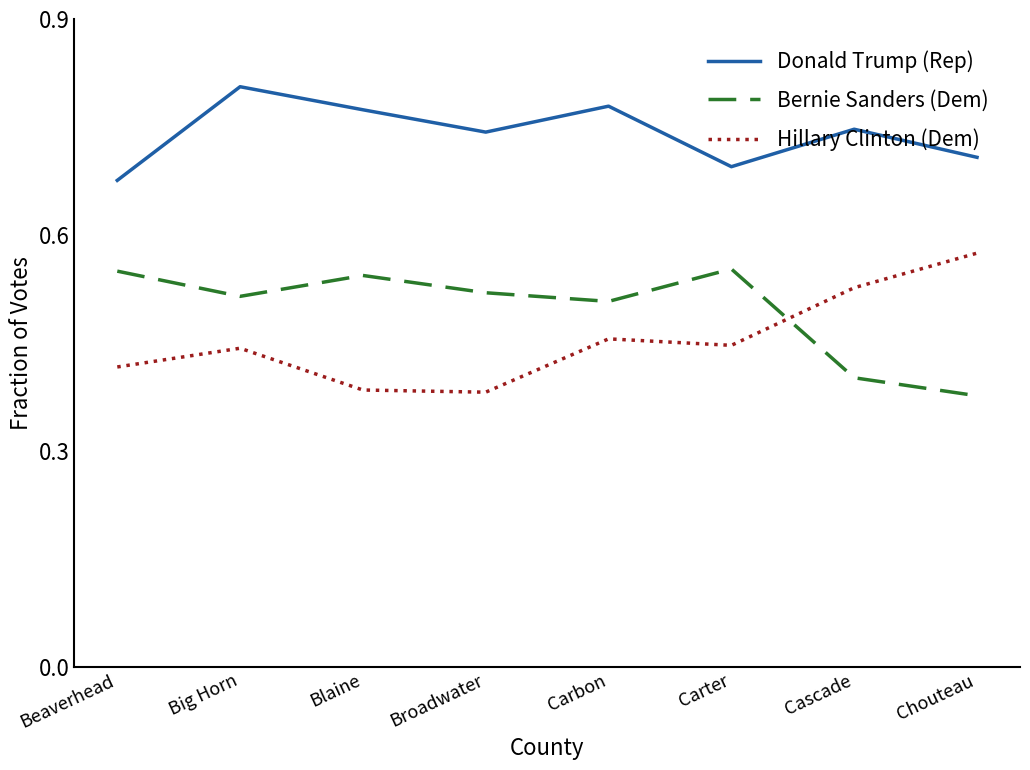

Which series changed the most between Blaine and Carbon?

Hillary Clinton (Dem)